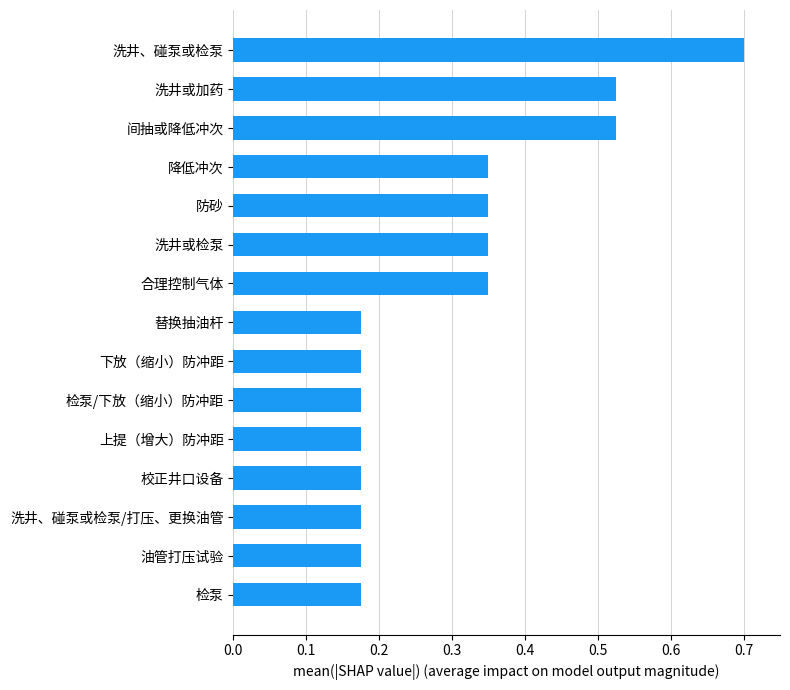

What is the maximum value shown in the chart?

0.7